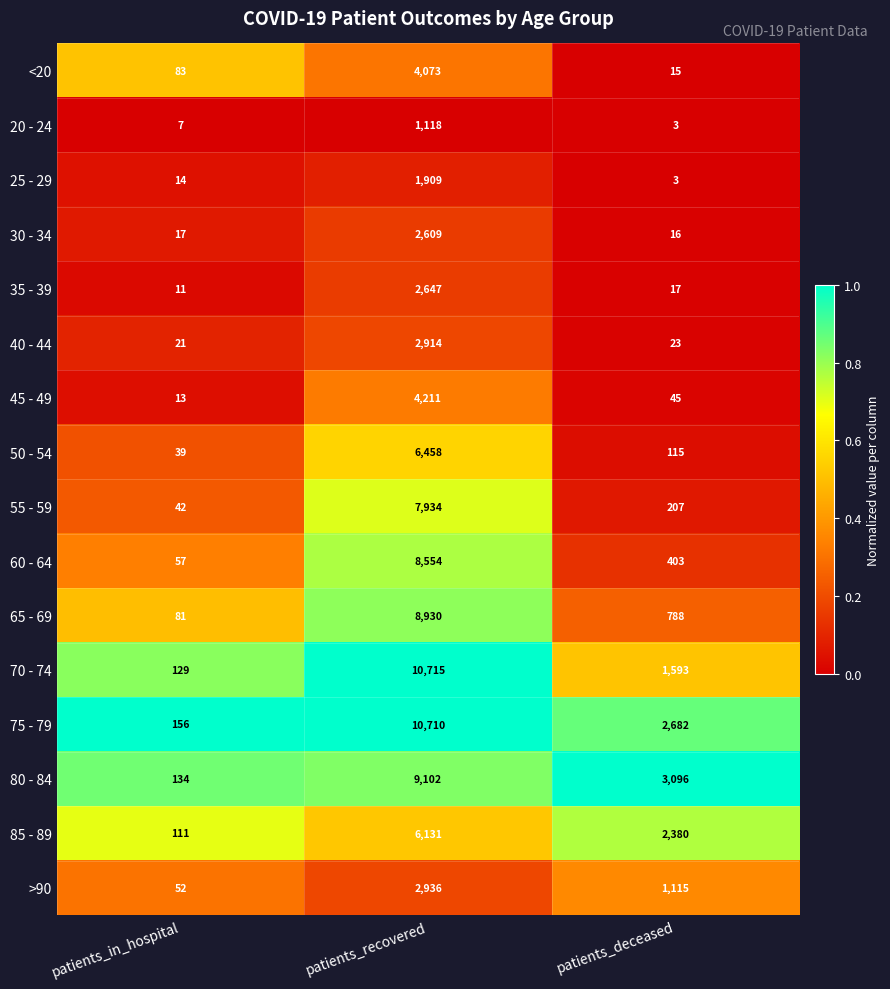

At which category does the chart reach its peak across all series?

patients_recovered